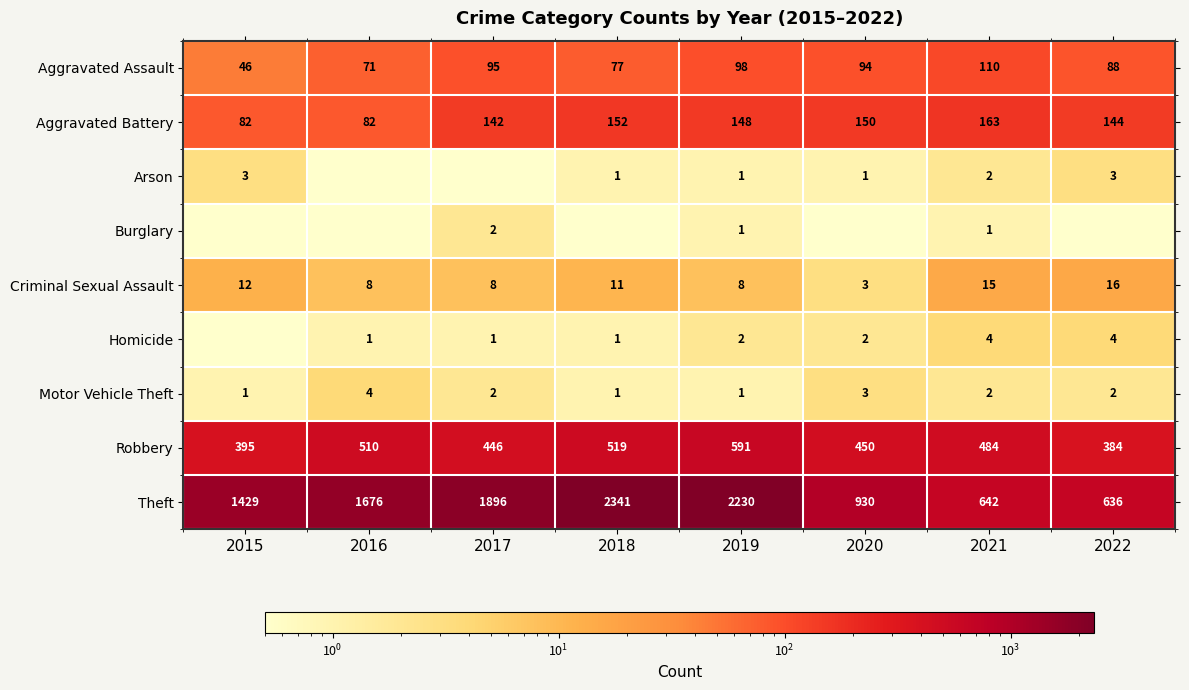

What is the sum of the Motor Vehicle Theft values at 2019 and 2022?

3.0